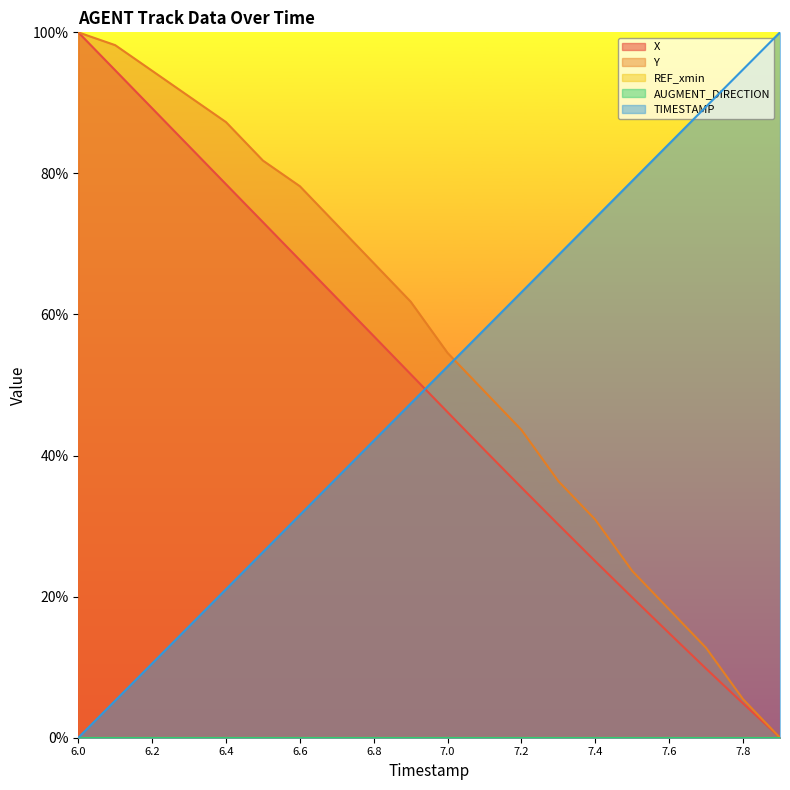

Which series has the largest range (max minus min)?

X